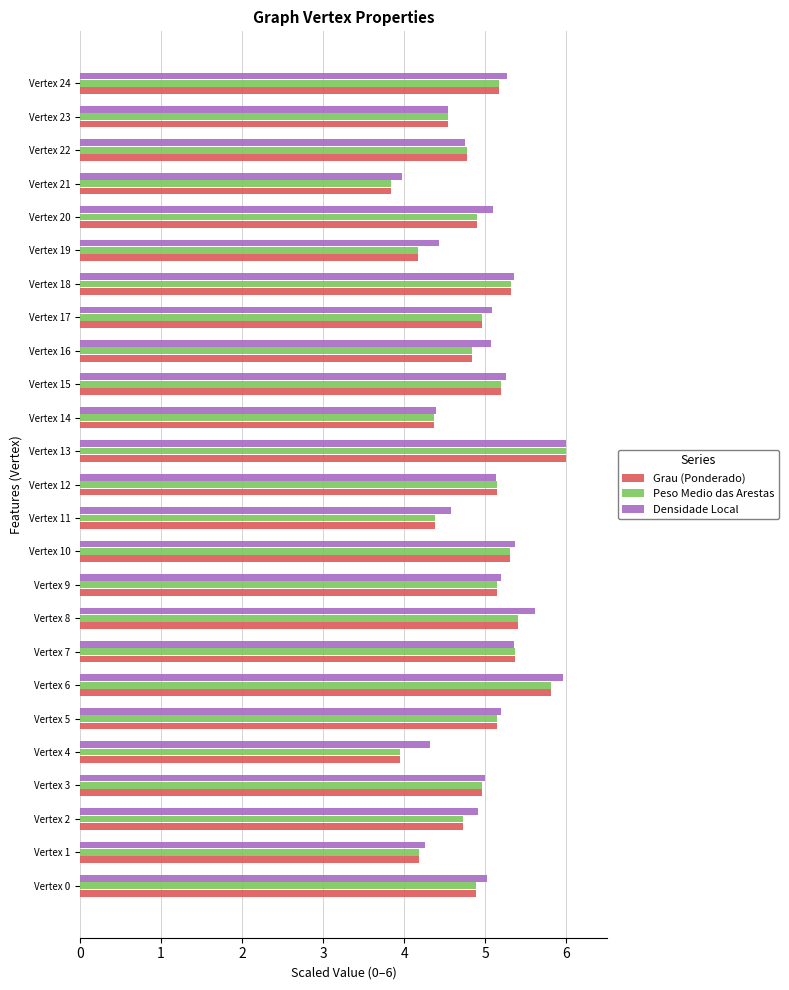

What is the sum of all Peso Medio das Arestas values?

122.5